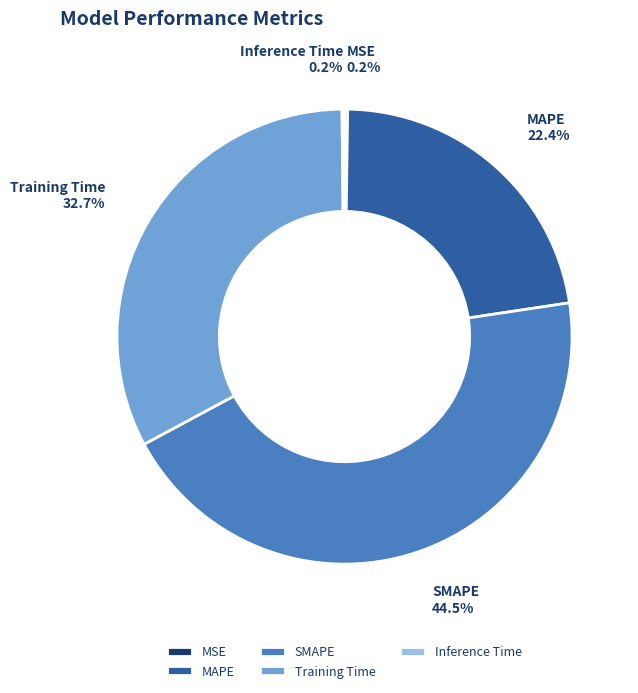

Is there a majority slice in this chart?

No